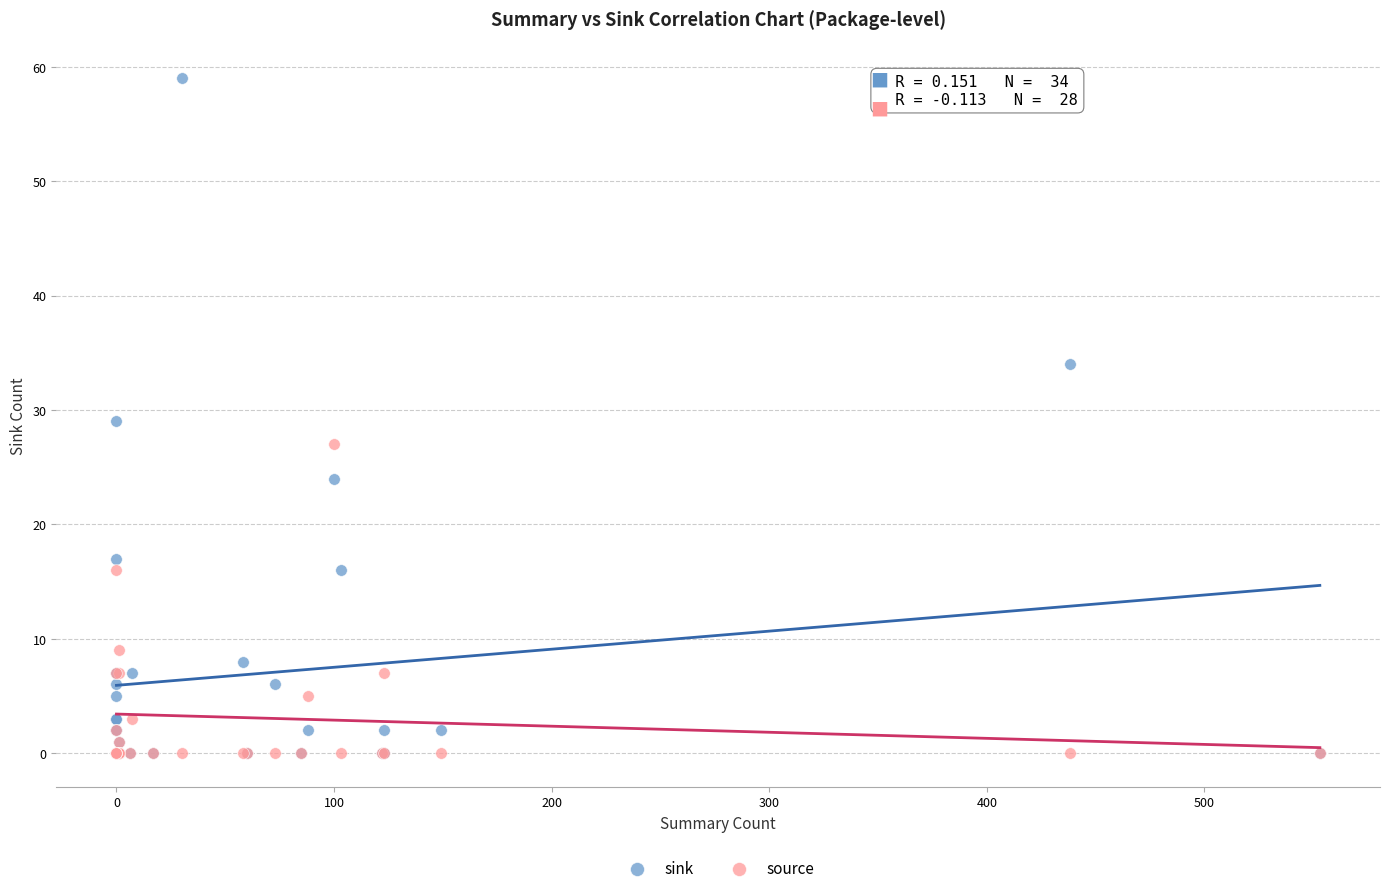

What are all the series names shown in the legend?

sink, source